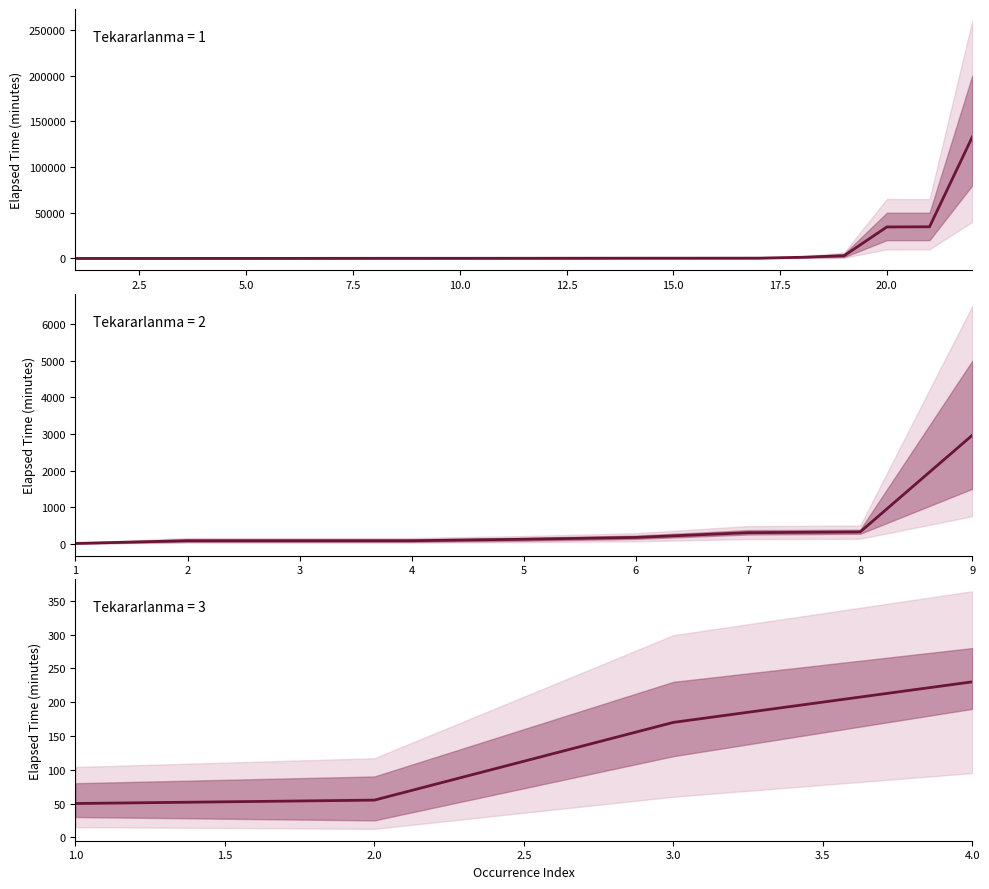

What is the sum of all mean_elapsed values?

209980